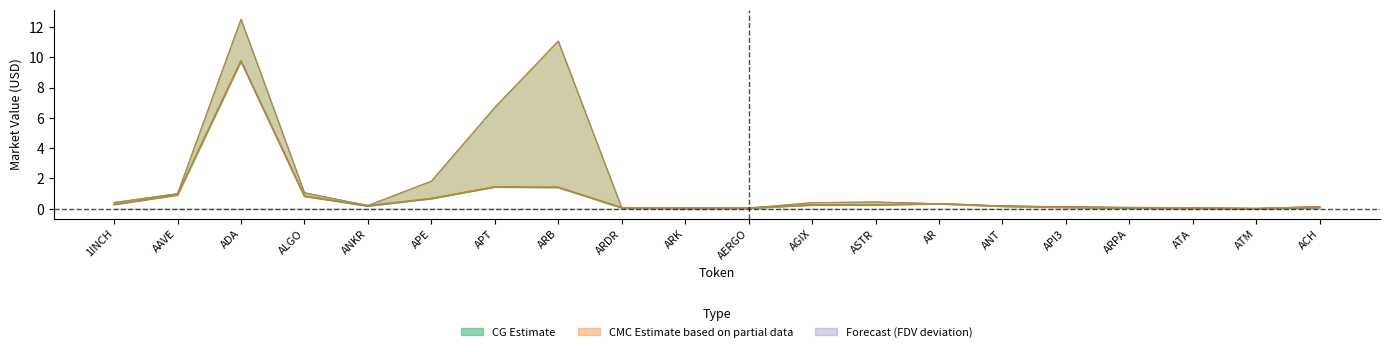

The CG_FDV series shows 0.1 at ASTR. True or false?

False